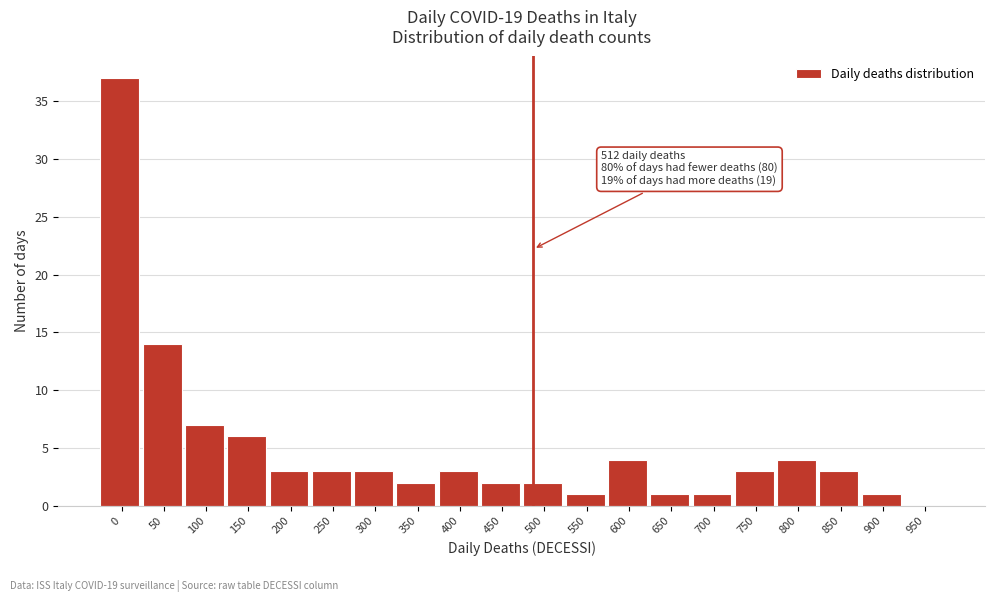

Reading left to right, list all the values displayed in this chart.

0=37	50=14	100=7	150=6	200=3	250=3	300=3	350=2	400=3	450=2	500=2	550=1	600=4	650=1	700=1	750=3	800=4	850=3	900=1	950=0